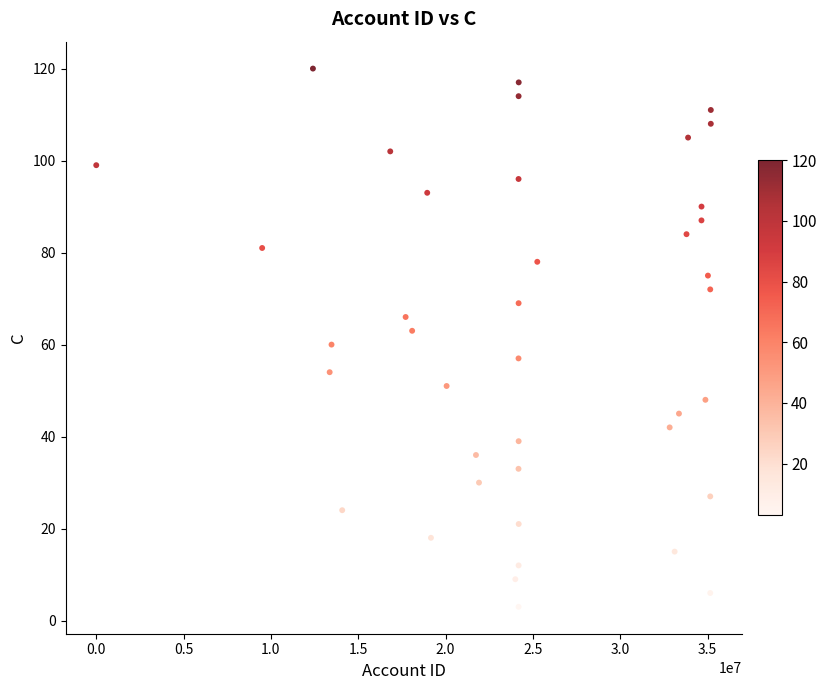

What is the range of Y values (max minus min)?

117